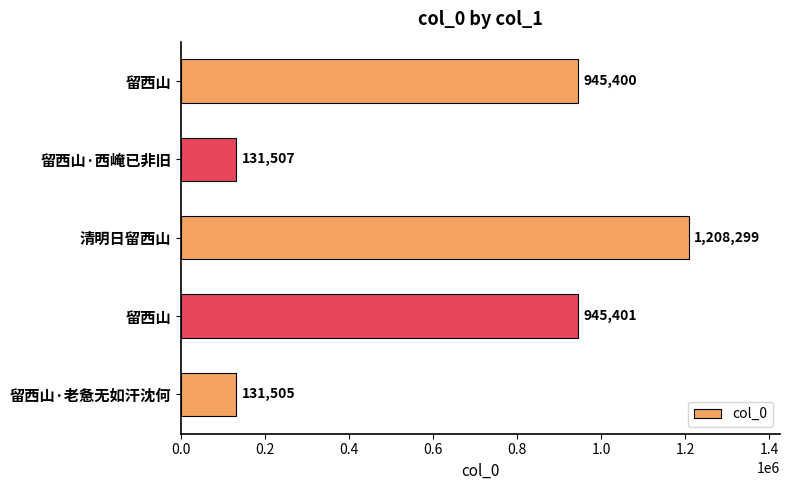

Does the chart contain any negative values?

No